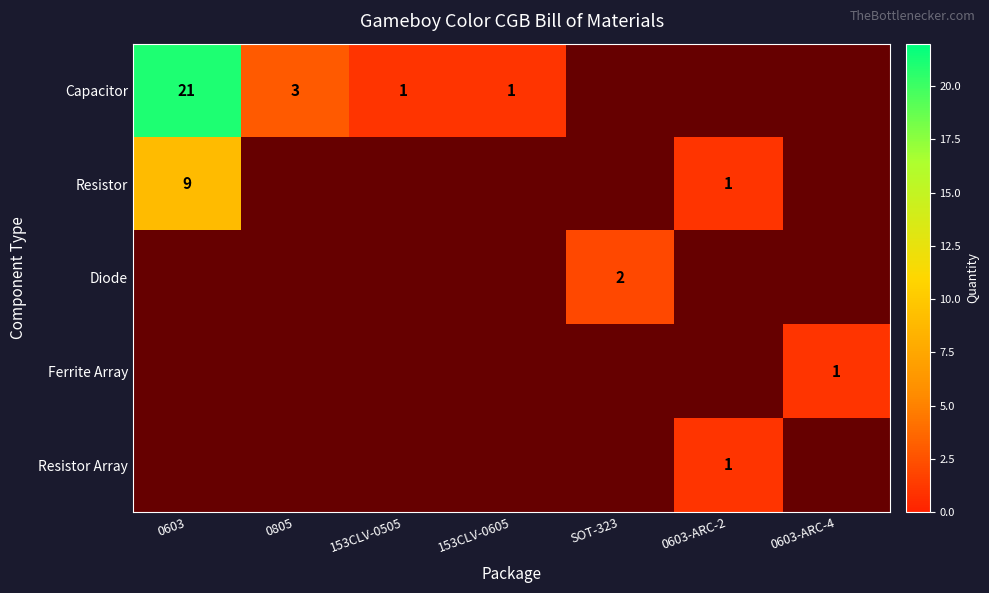

What is the spread (max minus min) of values at 0603?

12.0